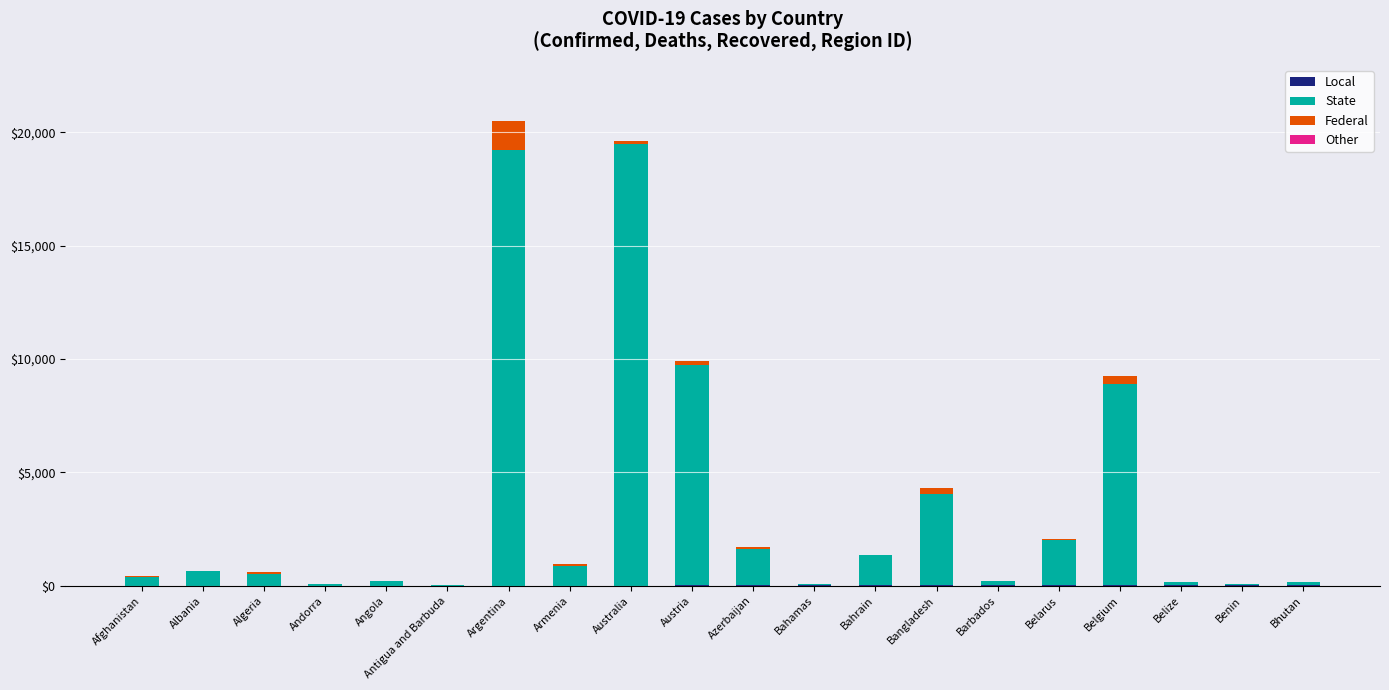

What position from the left is Barbados?

15